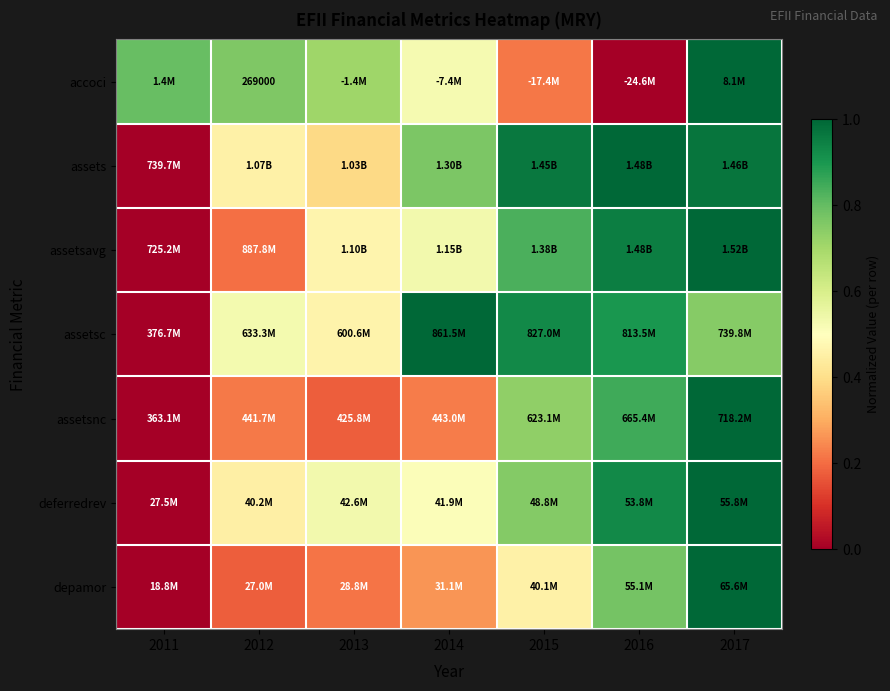

At which category is the sum across all series the highest?

2017